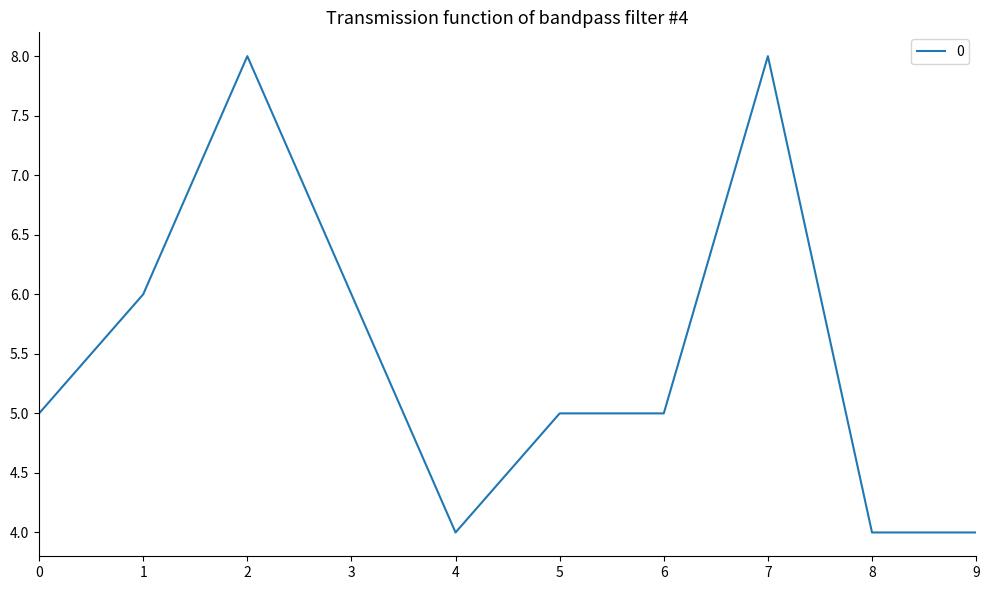

What is the sum of the values at 8 and 2?

12